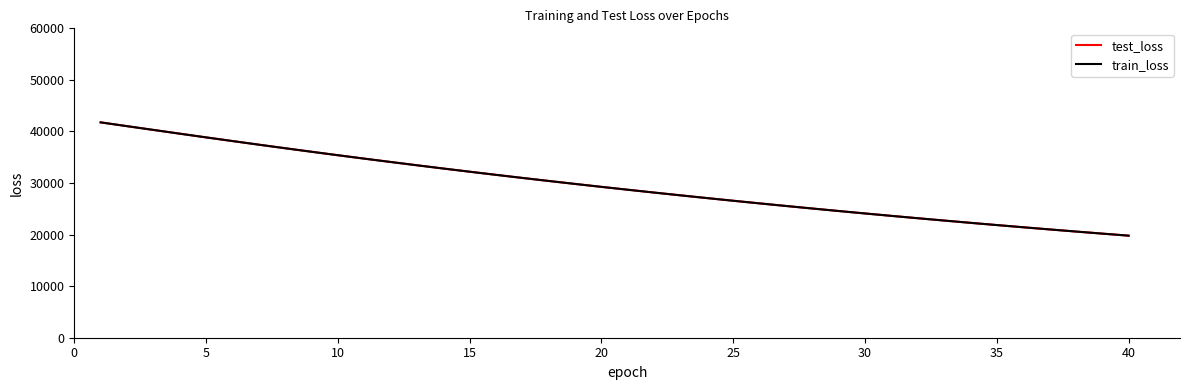

What is the lowest value of the train_loss series?

19793.6